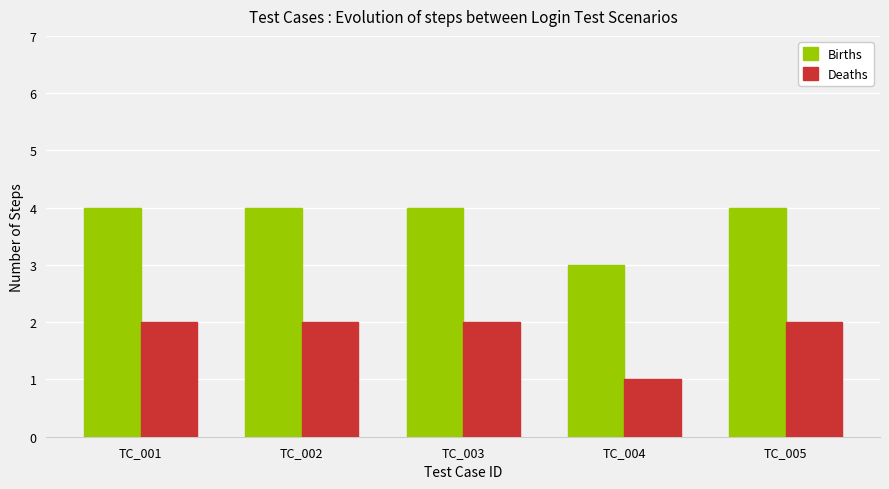

How many series are shown in this chart?

2